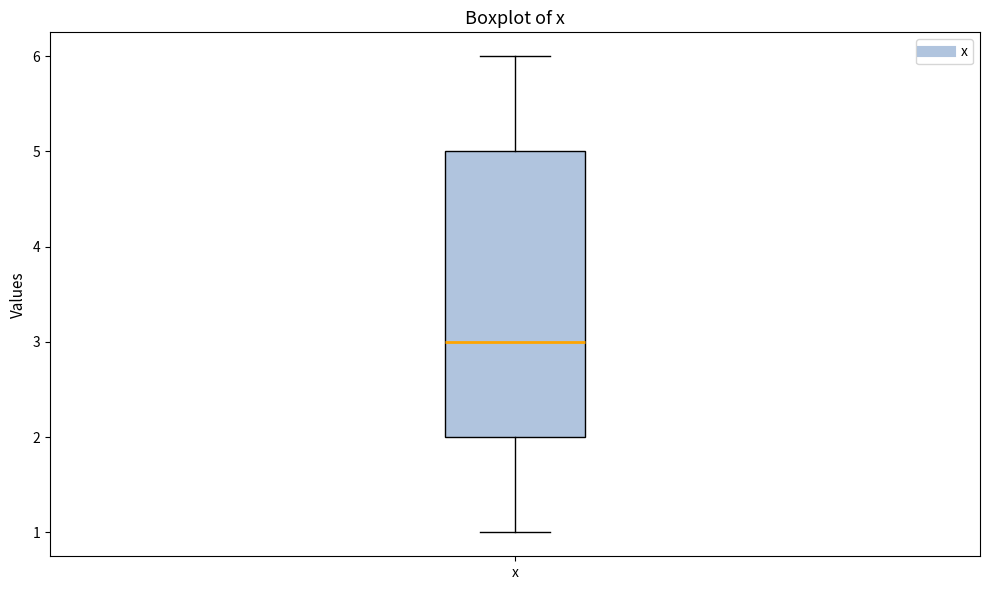

Transcribe this box plot: give where the median line is, the range the box spans, and where the two whiskers end, as read against the y-axis. The values are not printed on the chart, so give them approximately, as read against the axis.

median 3, box 2 to 5, whiskers 1 to 6